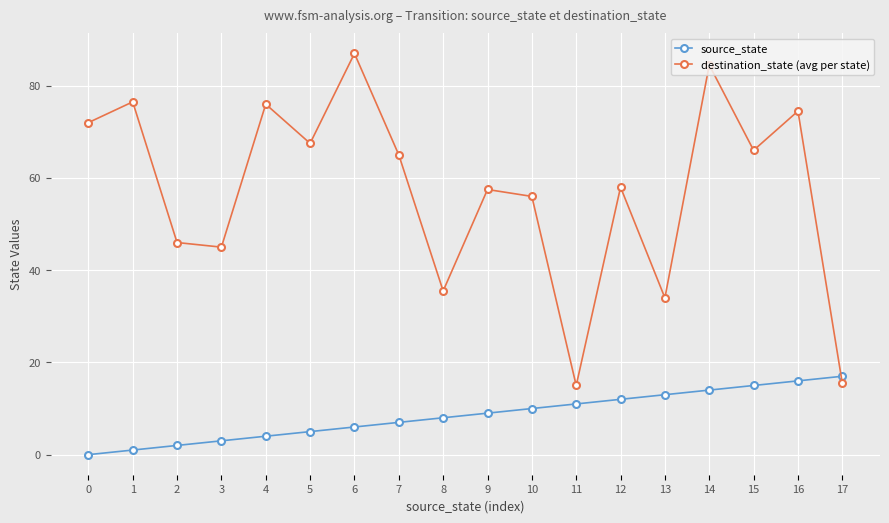

The value of source_state at 10 is 10.0. True or false?

True